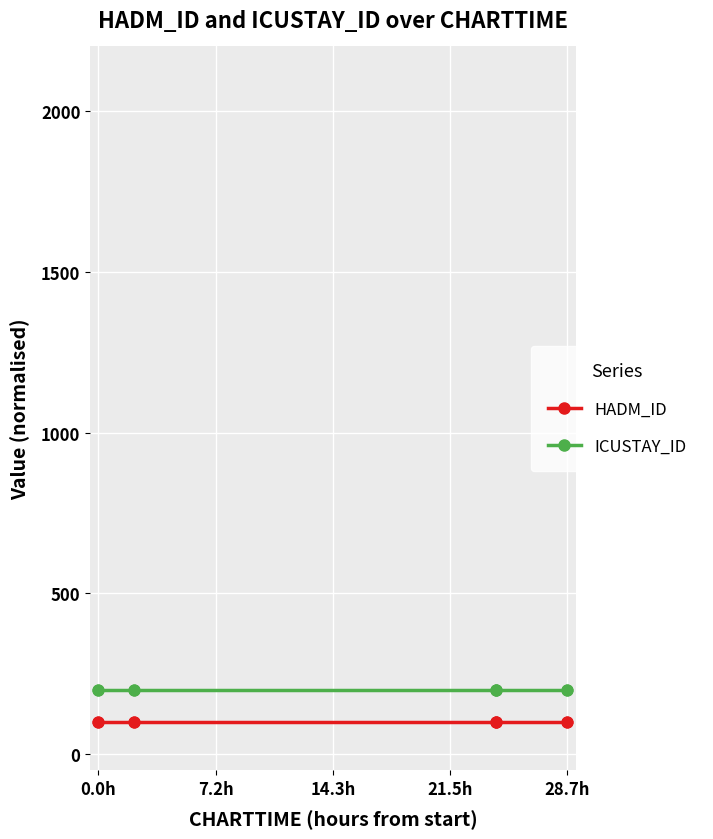

Which series reaches the minimum Y coordinate?

HADM_ID